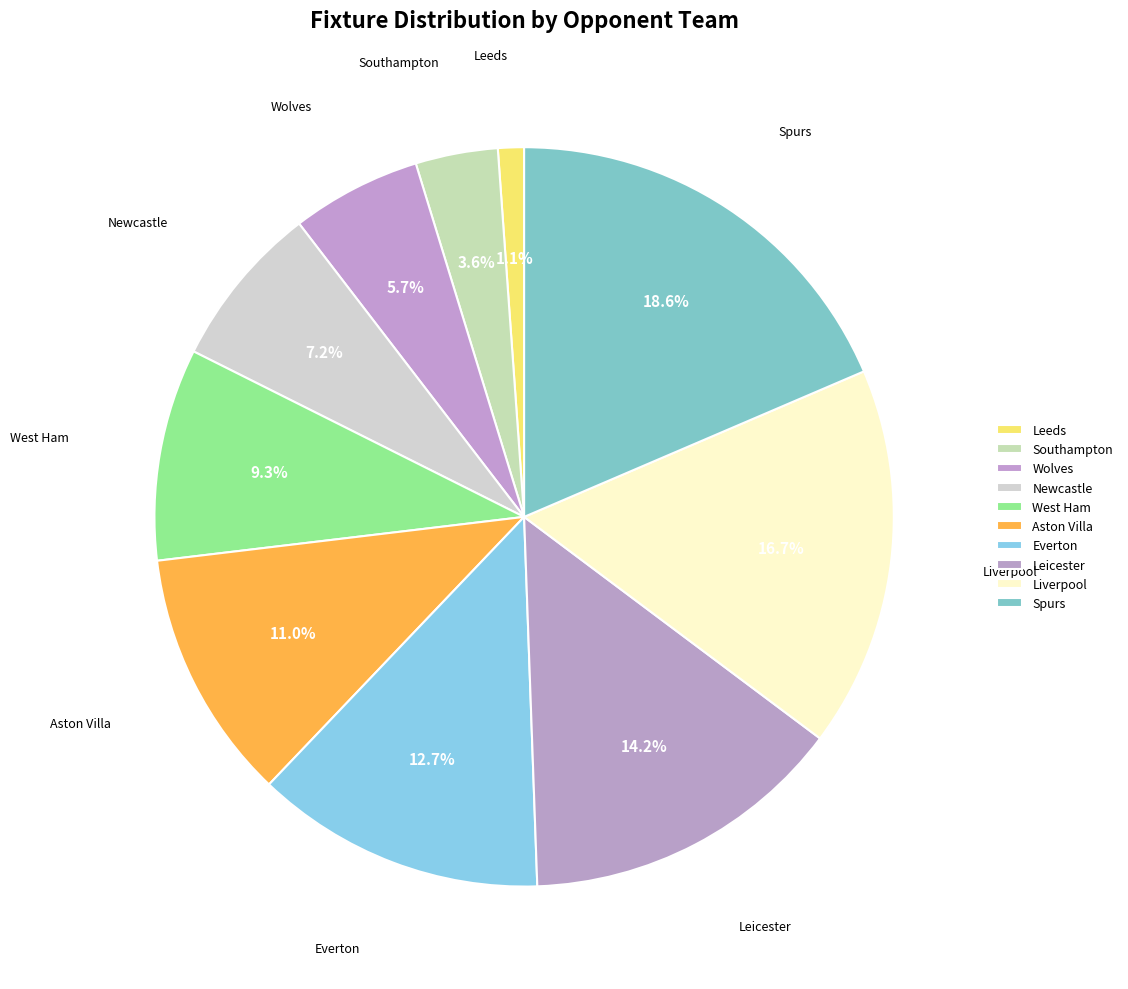

To the nearest percent, what is the combined percentage of Newcastle and Liverpool?

24%